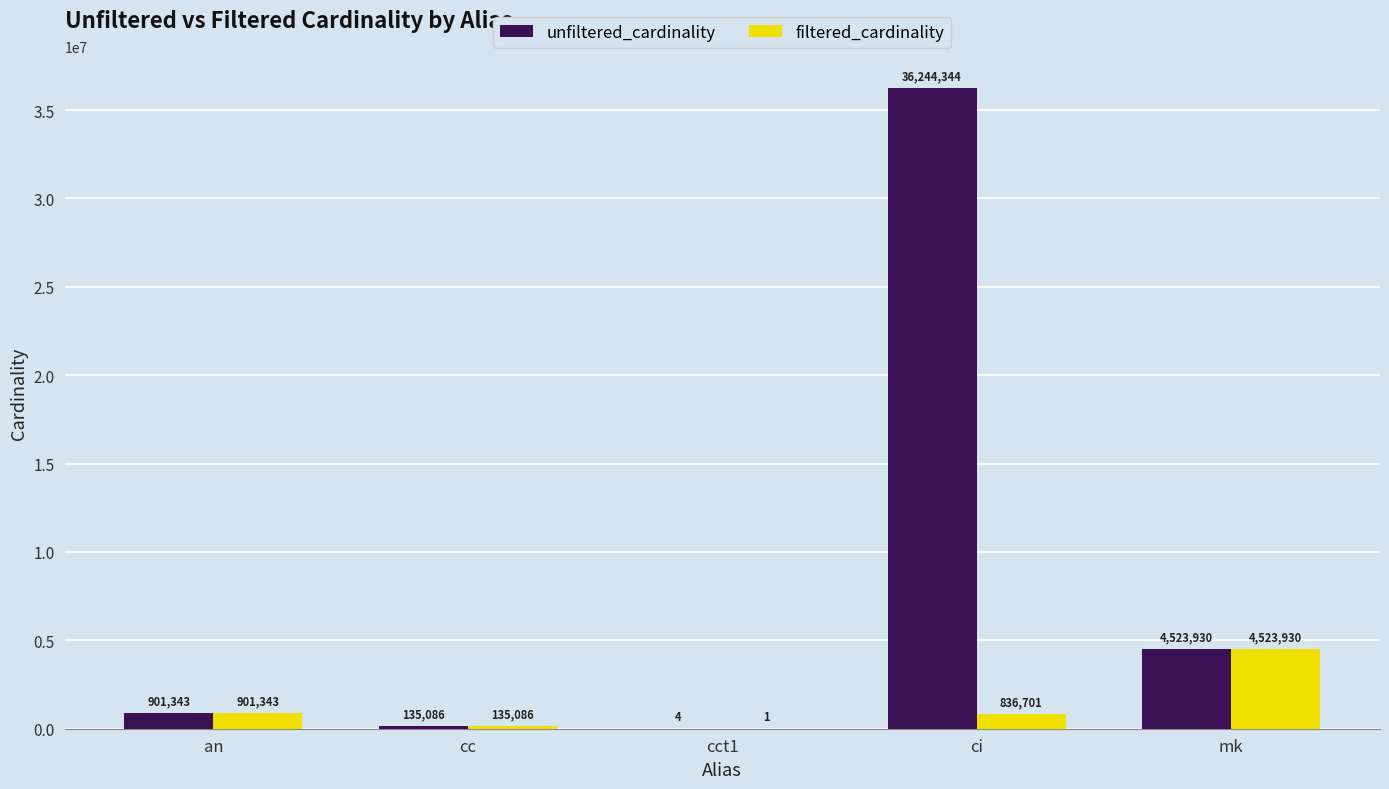

Where is filtered_cardinality nearest to the value 2261965?

an